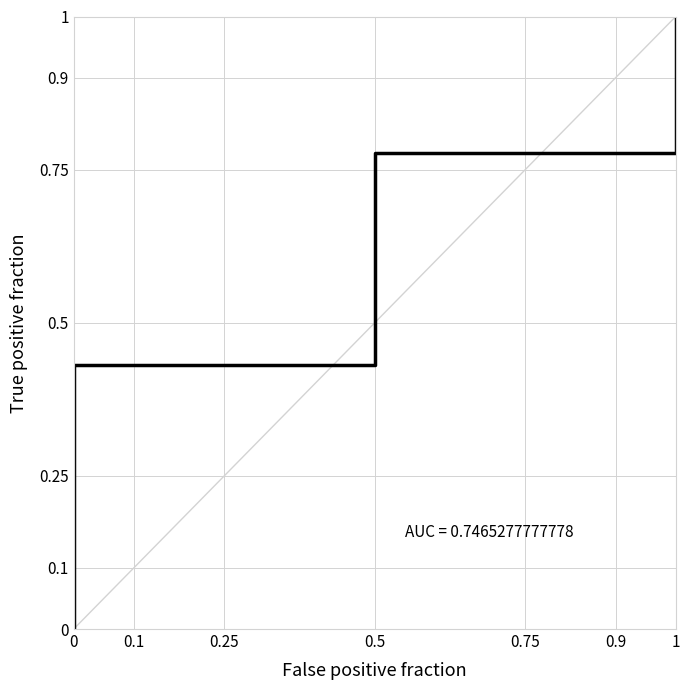

The chart shows a value of -0.4 at 0. True or false?

False